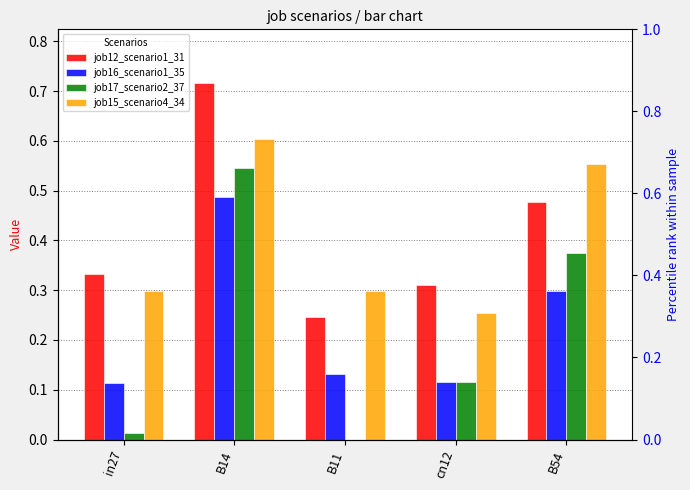

Which has a higher value, cn12 or in27?

in27